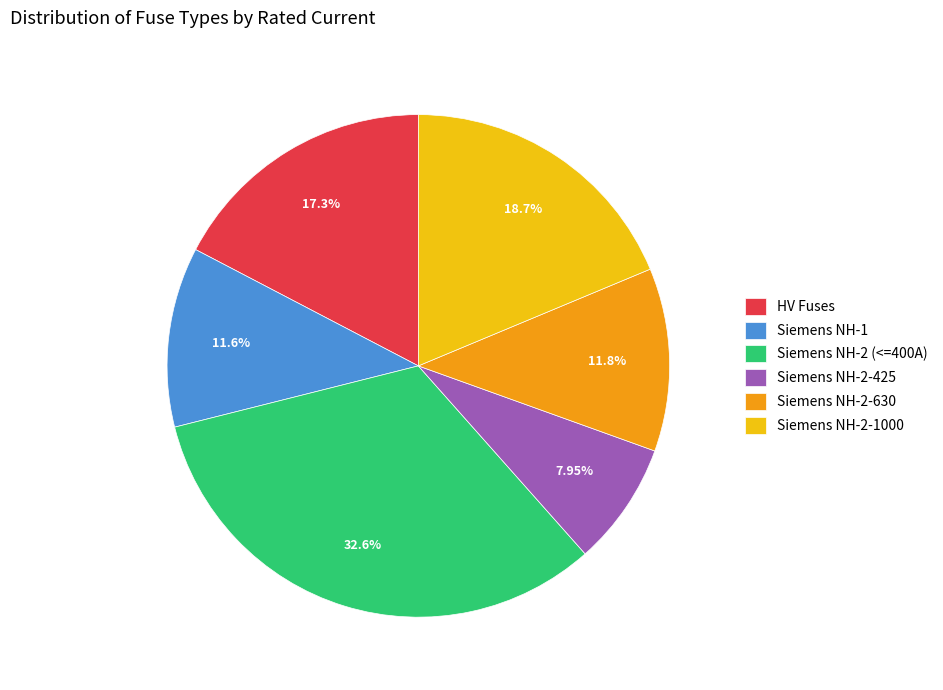

What is the ratio of the value at HV Fuses to the value at Siemens NH-1?

1.5